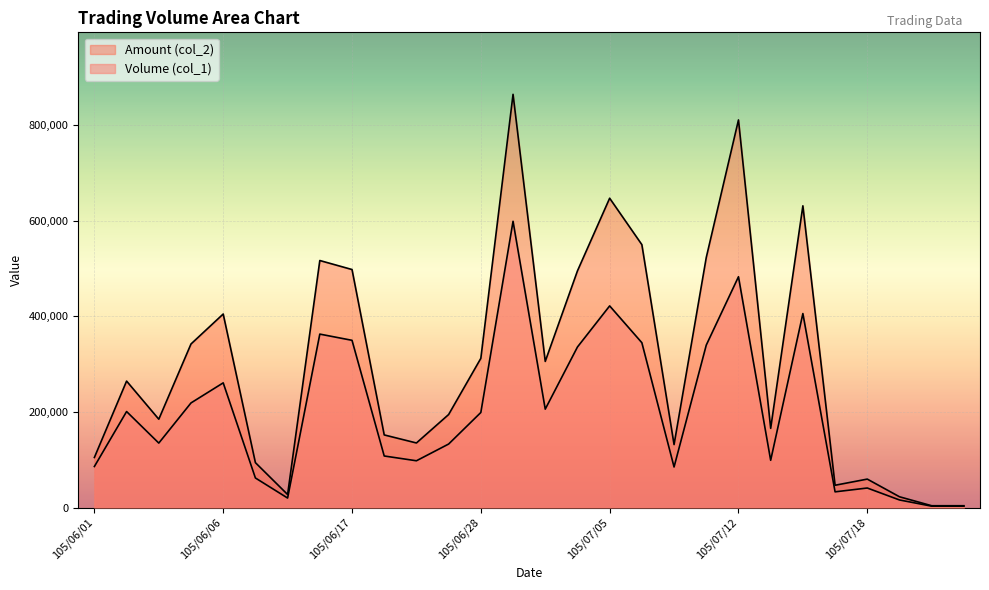

Is the value of Volume (col_1) at 105/06/04 greater than the value of Amount (col_2) at 105/07/06?

No